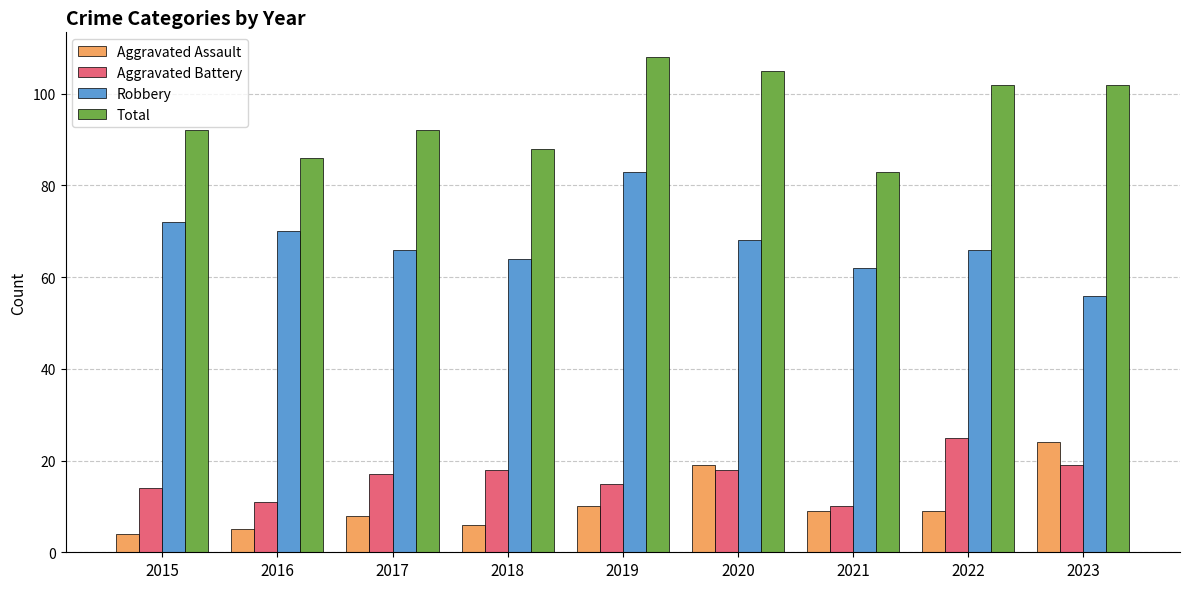

True or false: Total has a value of 92 at 2015.

True